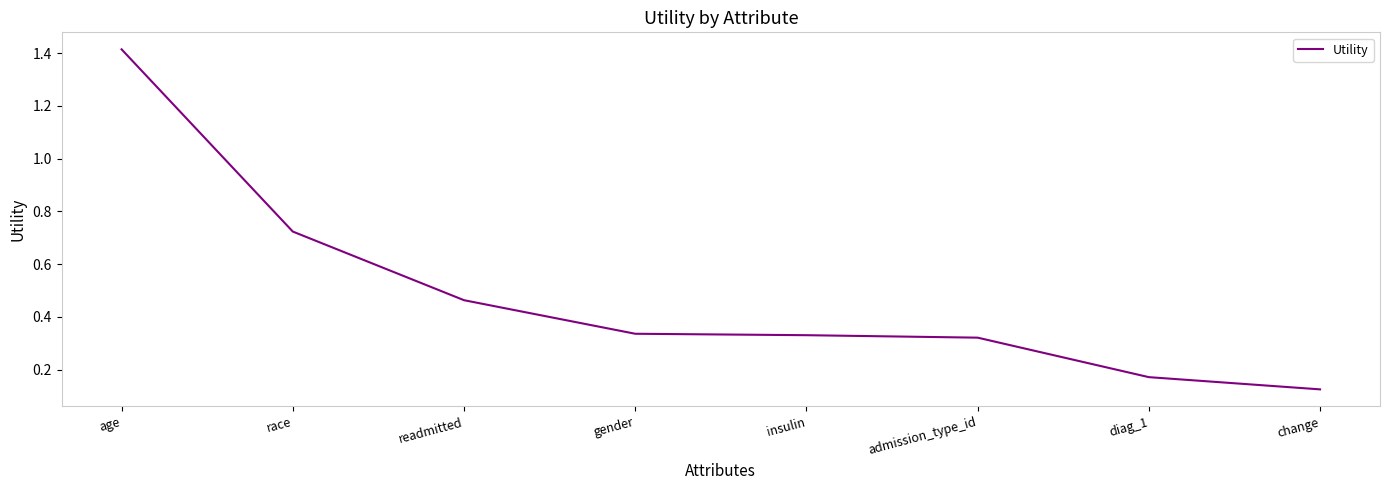

Is it true that the value at admission_type_id is 0.1?

False